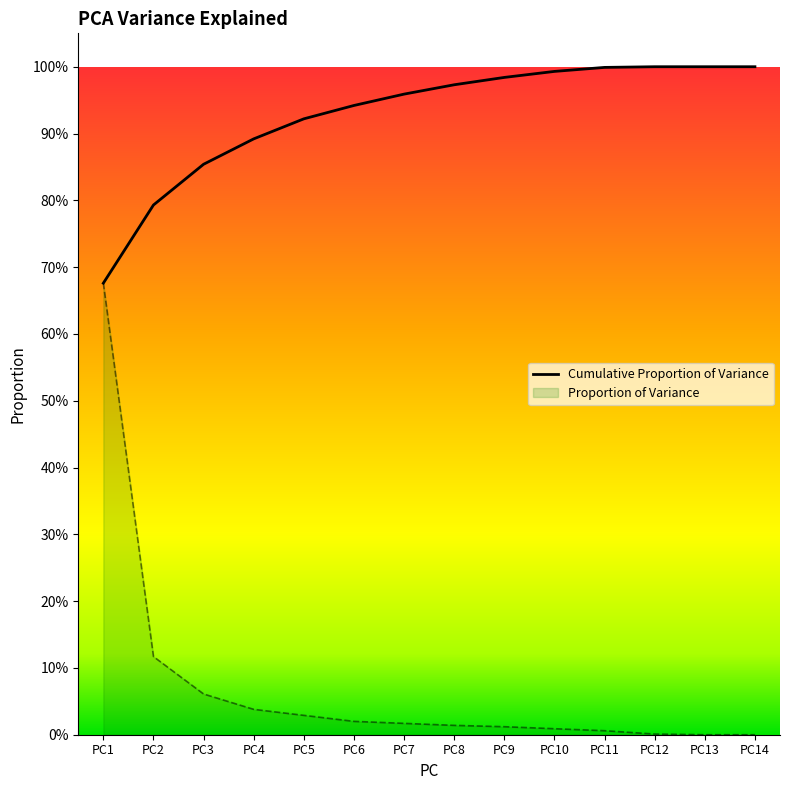

What are all the series names shown in the legend?

Cumulative Proportion of Variance, Proportion of Variance